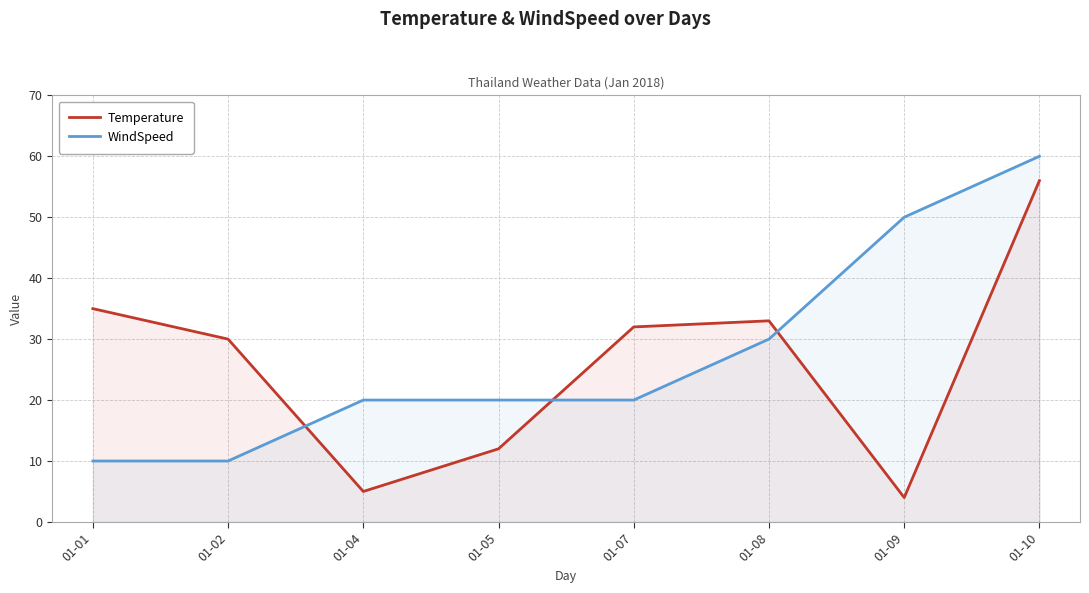

At which label does WindSpeed first exceed 20?

01-08